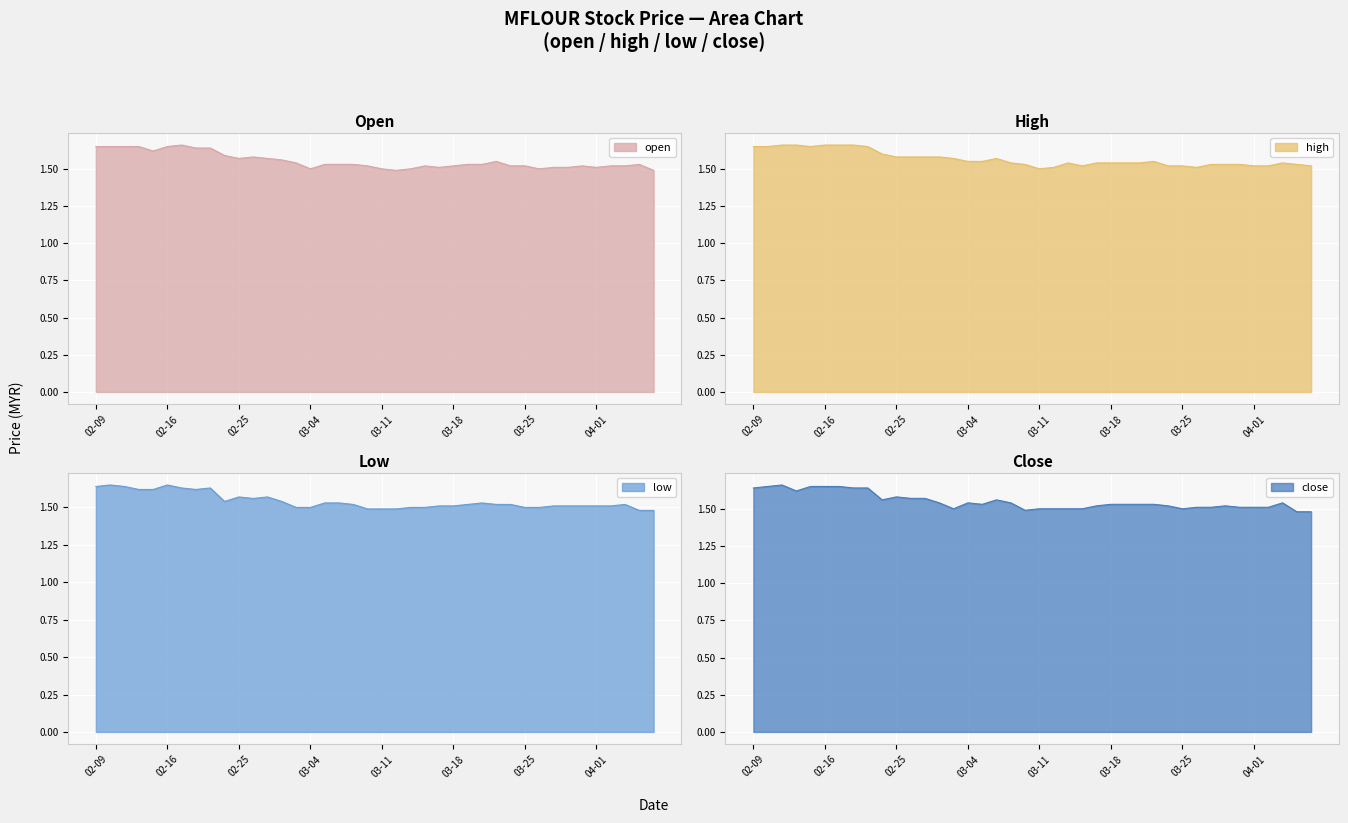

At which label is open closest to 1?

2015-03-12